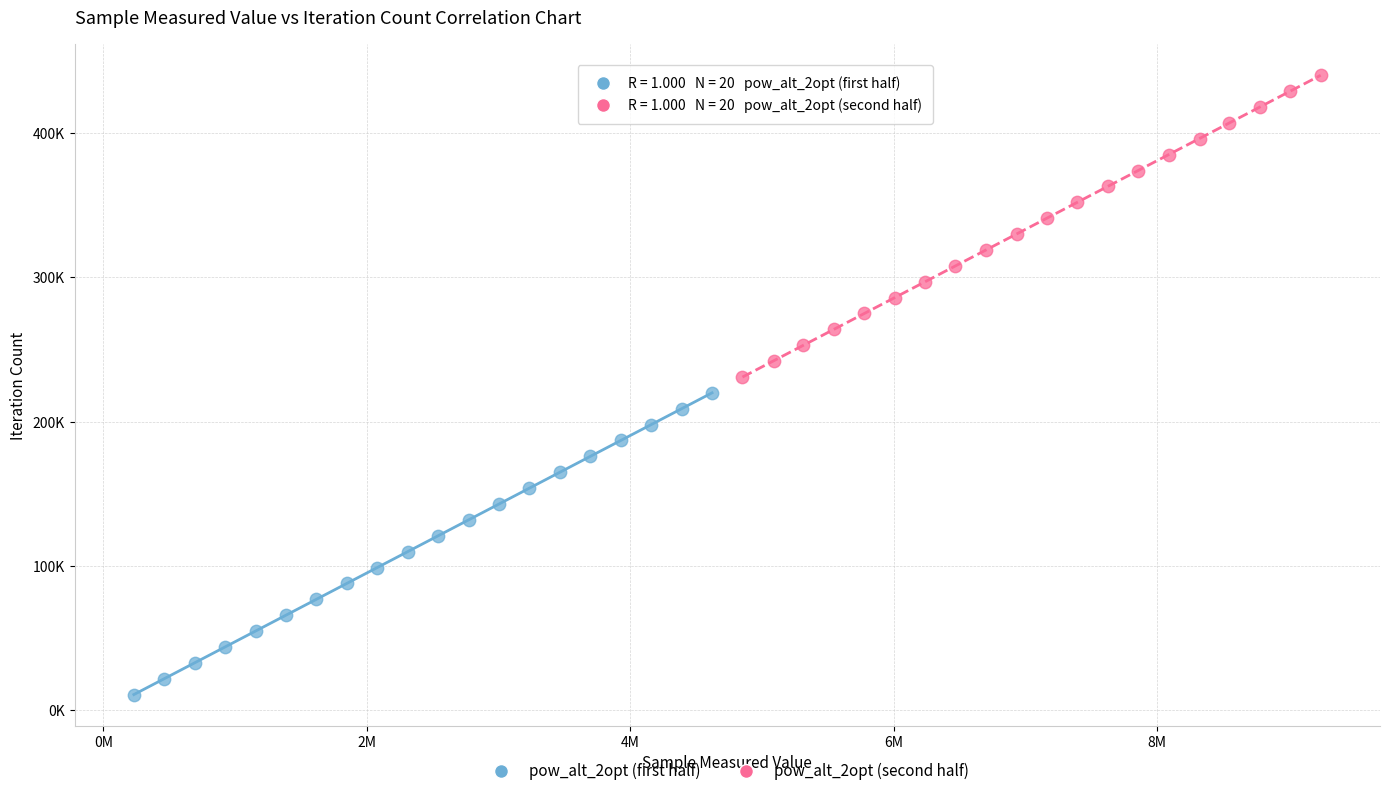

Which series reaches the maximum Y coordinate?

pow_alt_2opt (second half)